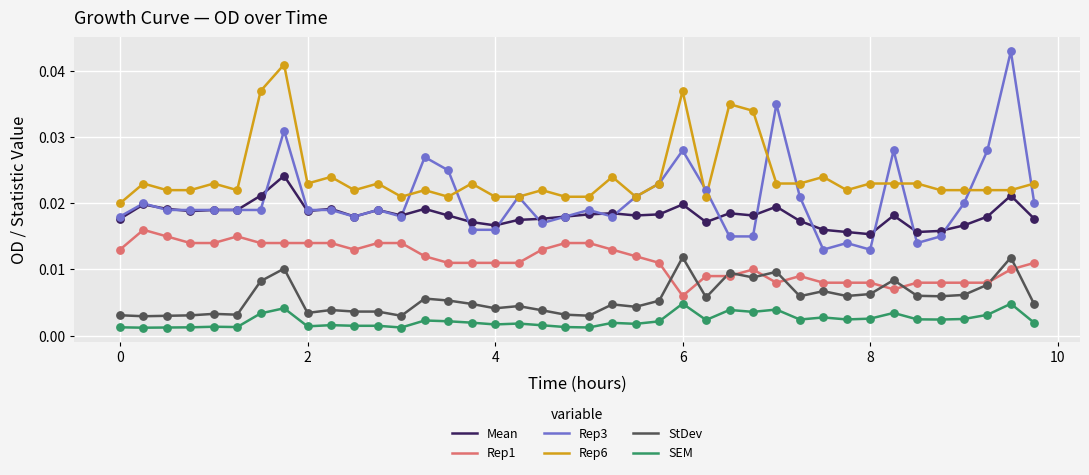

What are all the series names shown in the legend?

Mean, Rep1, Rep3, Rep6, StDev, SEM